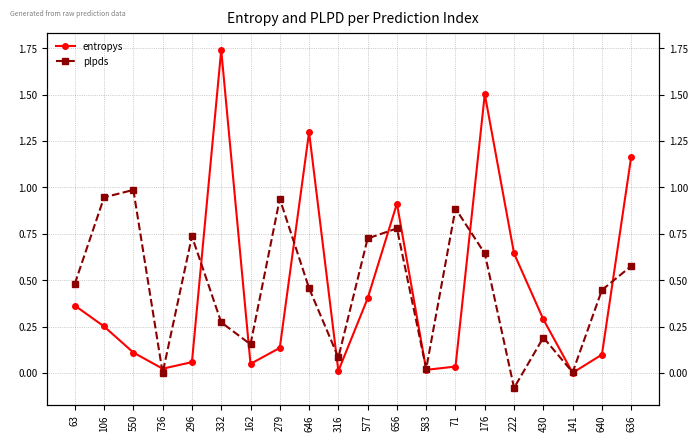

What is the label of the 6th point from the left?

332